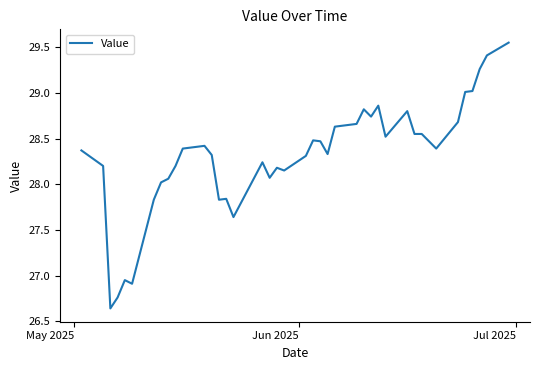

What is the difference between the maximum and minimum values?

2.9